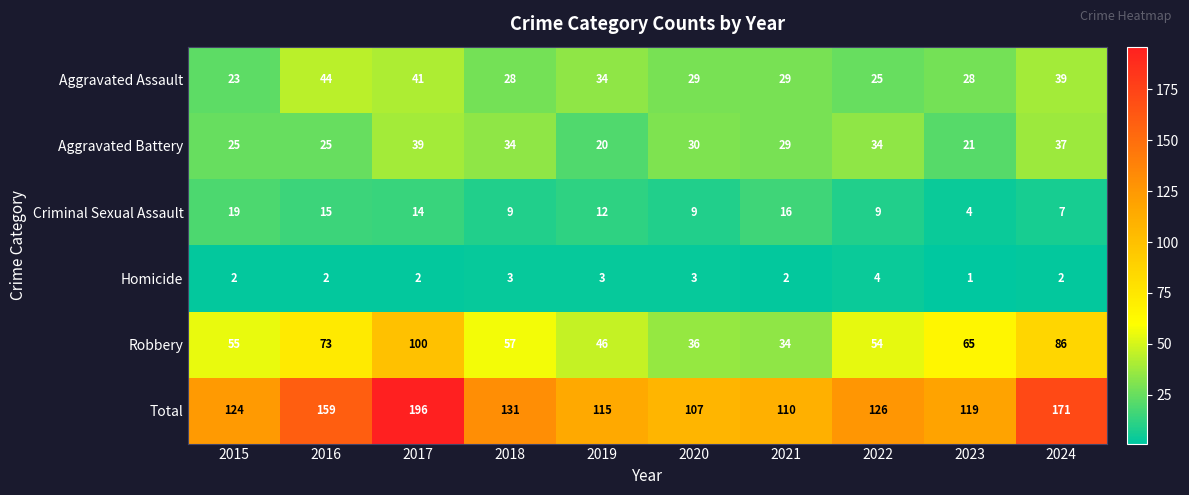

List the series in order of their peak value, highest first.

Total, Robbery, Aggravated Assault, Aggravated Battery, Criminal Sexual Assault, Homicide